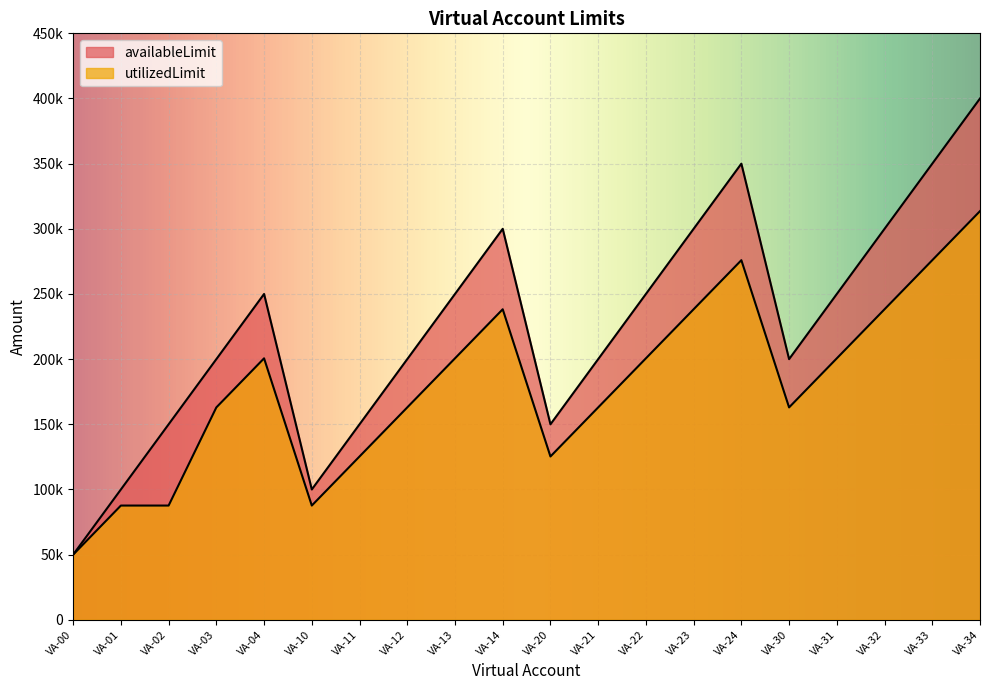

Where is utilizedLimit nearest to the value 181792?

VA-03